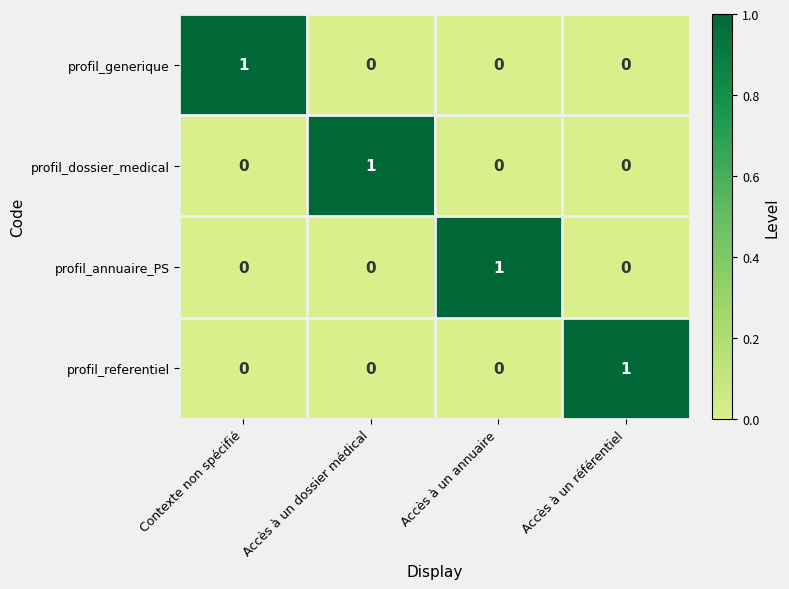

Is the value of profil_generique at Accès à un annuaire greater than the value of profil_referentiel at Accès à un référentiel?

No